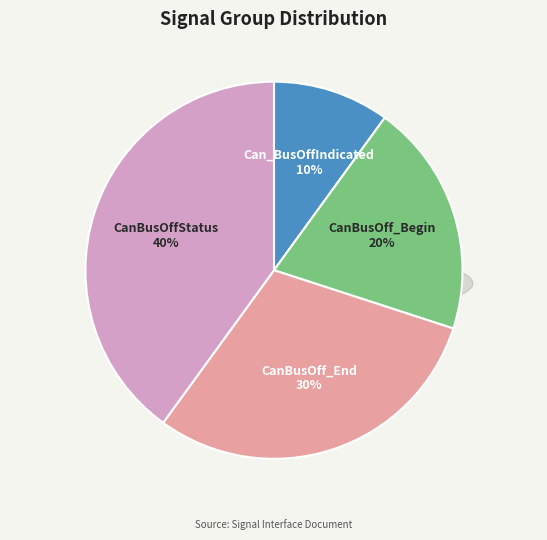

True or false: CanBusOffStatus accounts for 48% of the total.

False